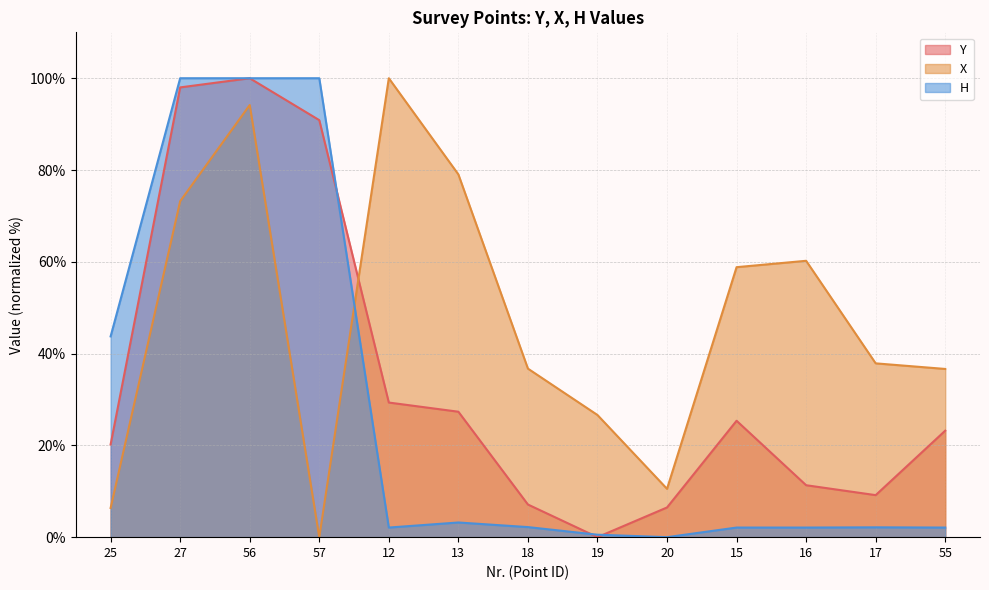

What are all the series names shown in the legend?

Y, X, H